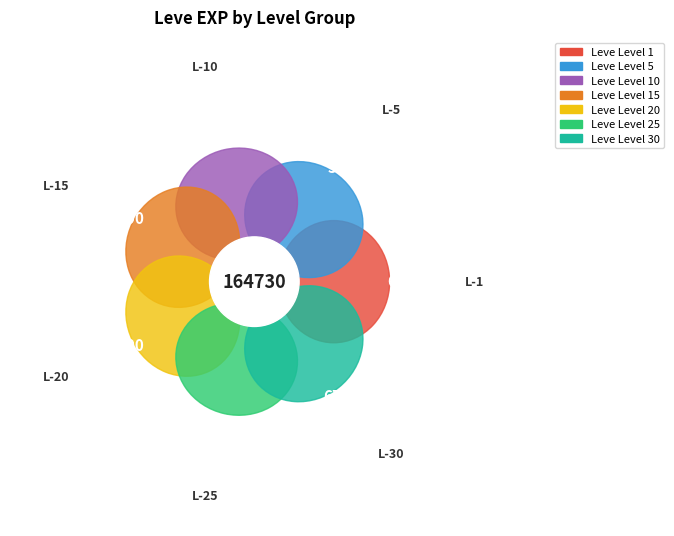

Combined, what portion of the pie is Leve Level 10 and Leve Level 20?

19.2%